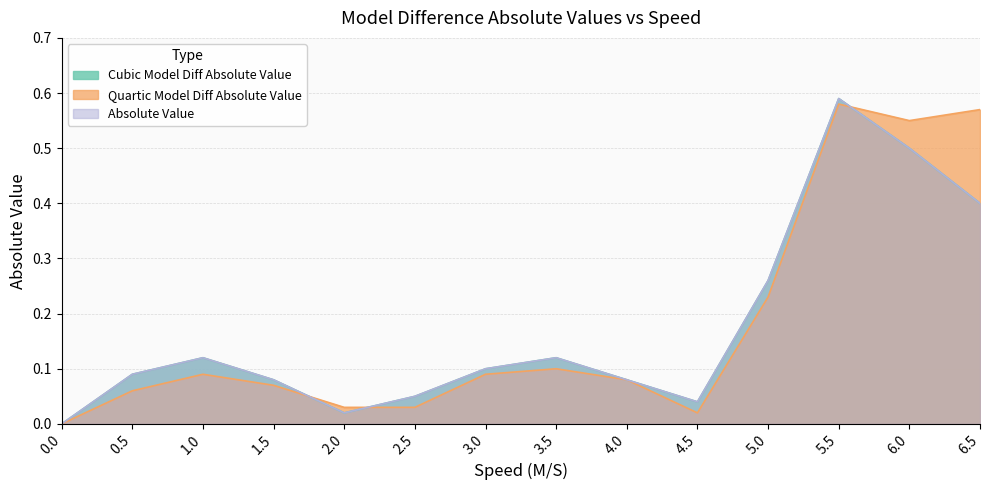

Rank the categories by Cubic Model Diff Absolute Value value from lowest to highest.

0.0, 2.0, 4.5, 2.5, 1.5, 4.0, 0.5, 3.0, 1.0, 3.5, 5.0, 6.5, 6.0, 5.5